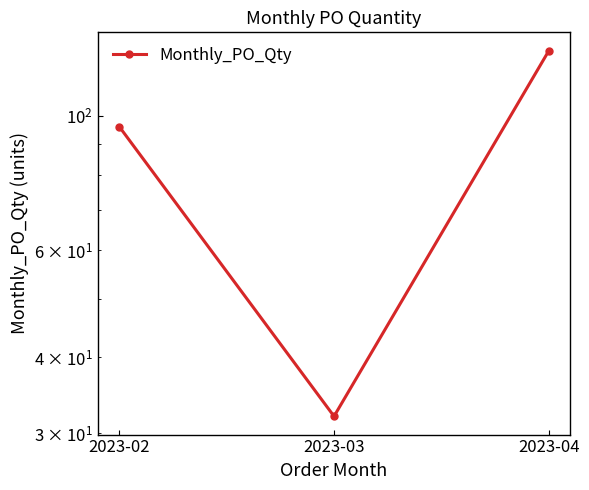

At which category does the chart reach its peak across all series?

2023-04